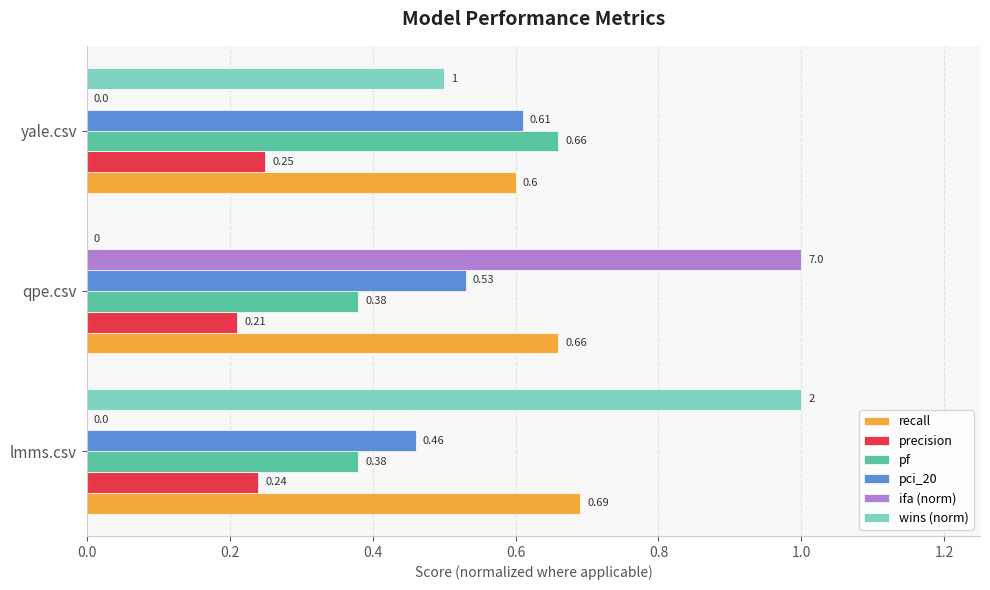

What is the sum of all pci_20 values?

1.6